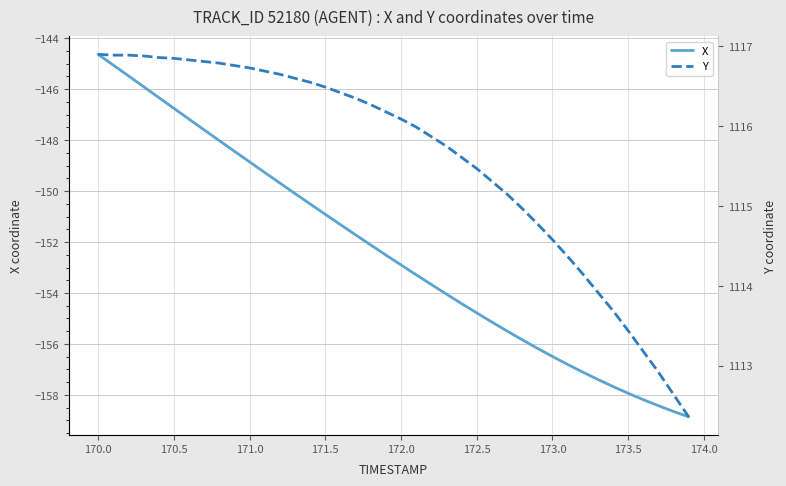

What is the maximum value for X?

-144.6